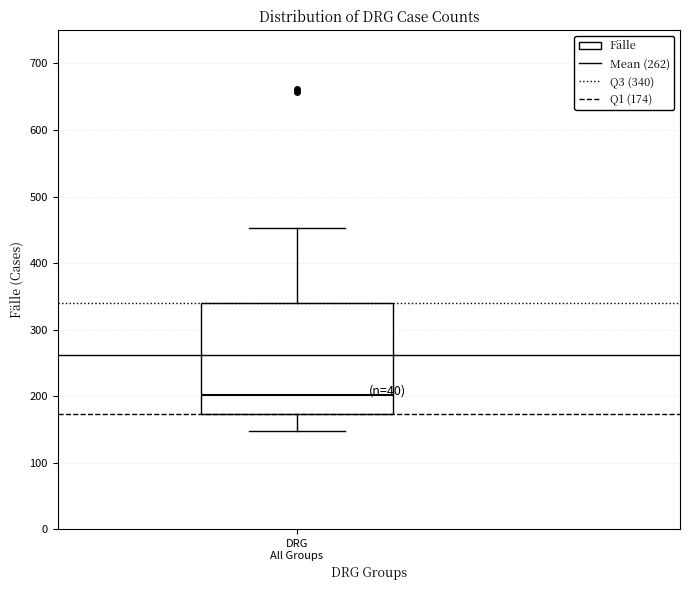

Where does the median line of the box for DRG All Groups sit on the y-axis? The values are not printed on the chart, so give them approximately, as read against the axis.

200